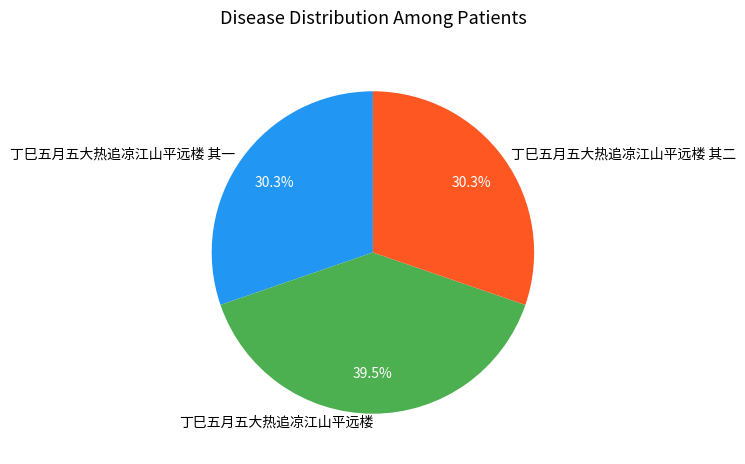

What is the total percentage of 丁巳五月五大热追凉江山平远楼 其二 and 丁巳五月五大热追凉江山平远楼 其一?

60.5%